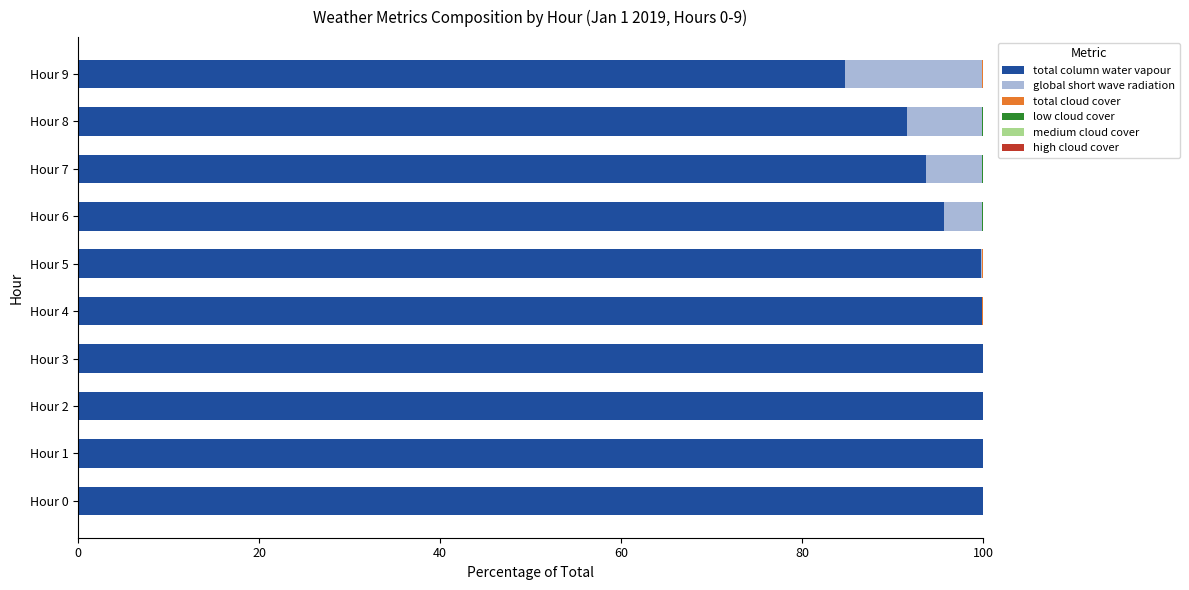

Count the number of categories in the chart.

10